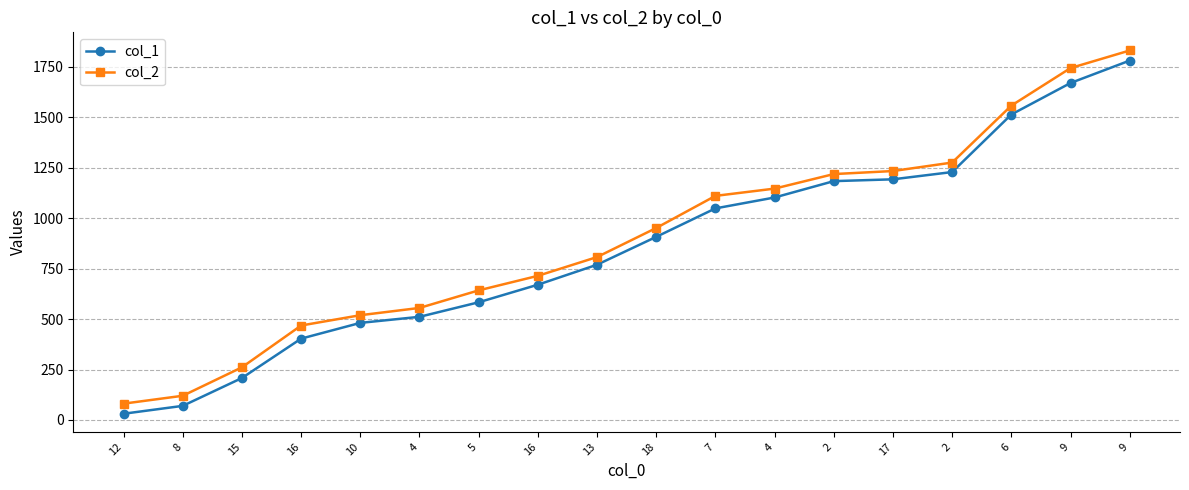

What is the difference between the maximum and minimum values in the col_2 series?

1749